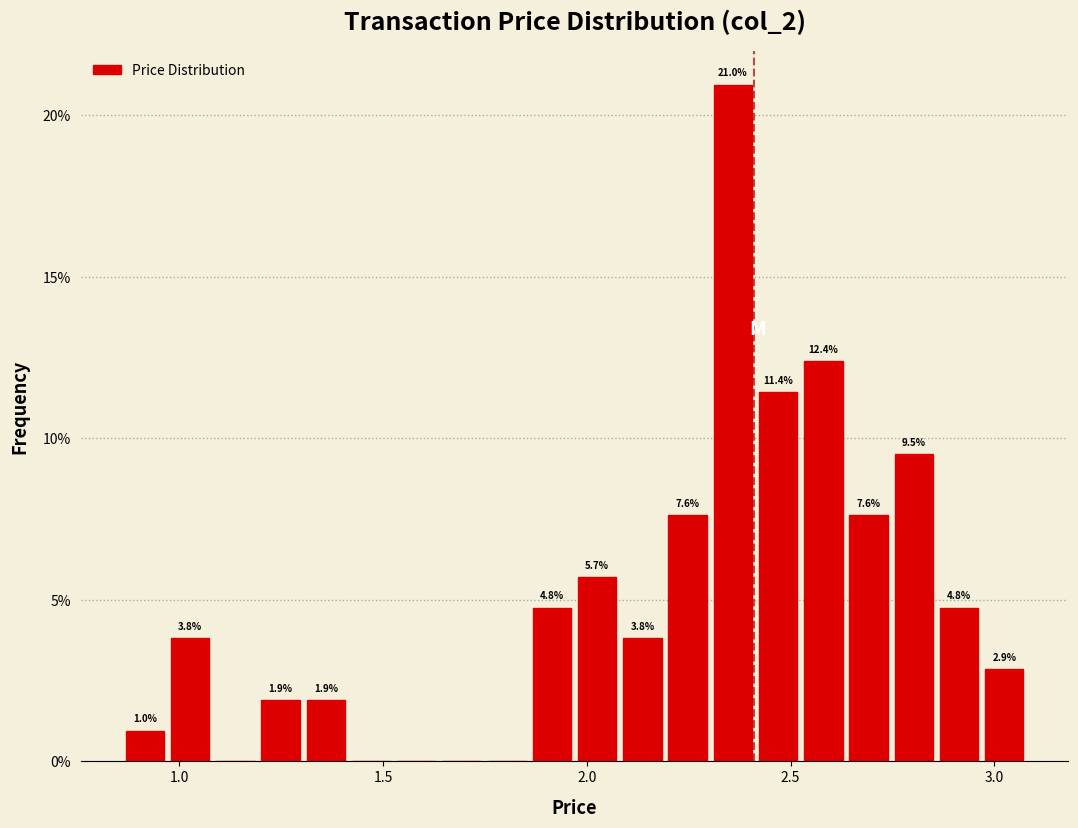

Read against the x-axis, roughly where is the centre of the tallest bar?

2.35